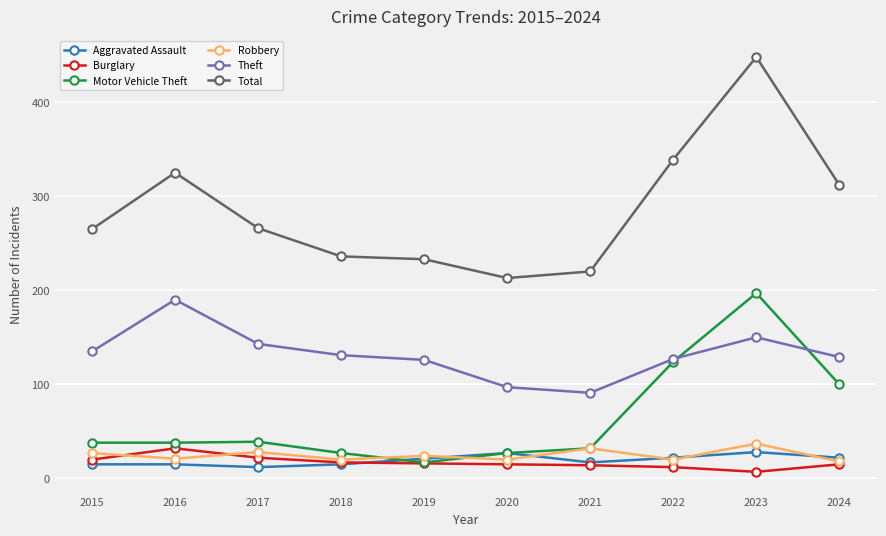

Does the chart have visible grid lines?

Yes